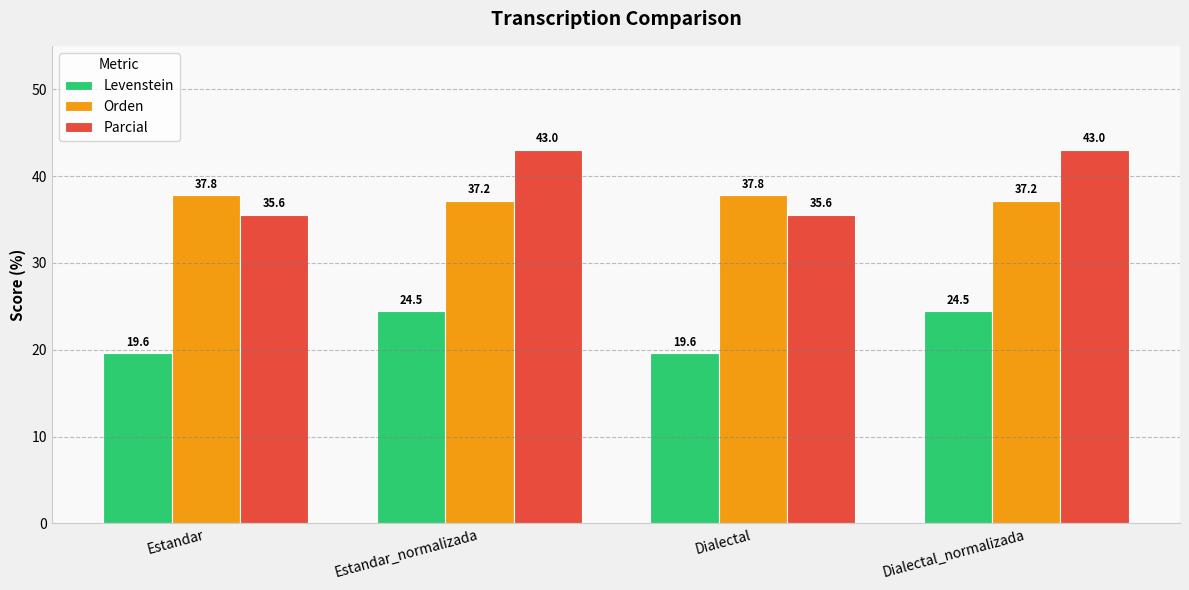

At how many categories does at least one series exceed 33?

4